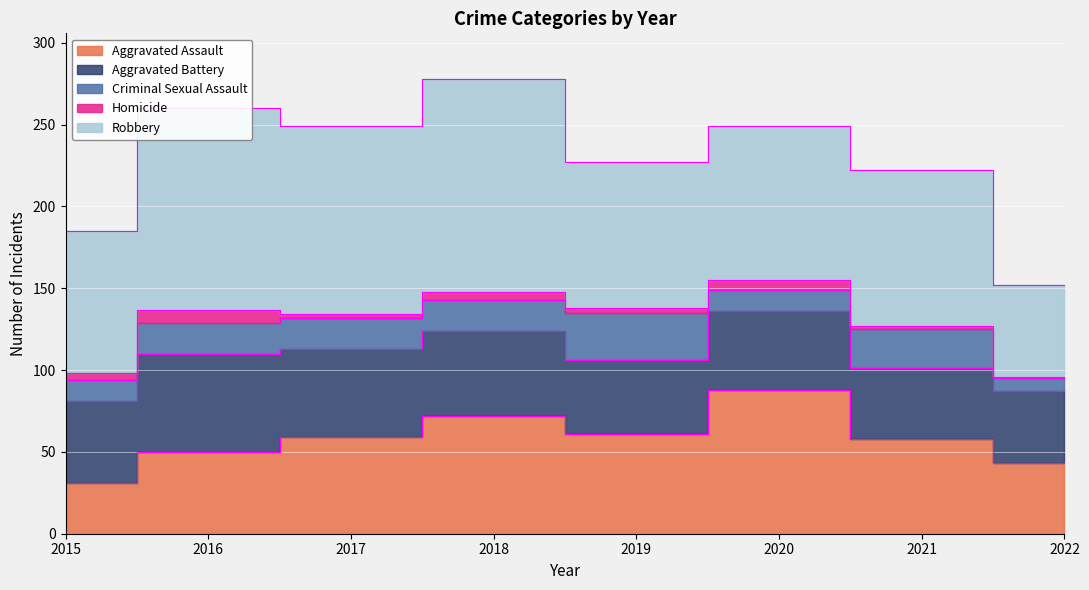

What is the difference between the Robbery values at 2018 and 2015?

43